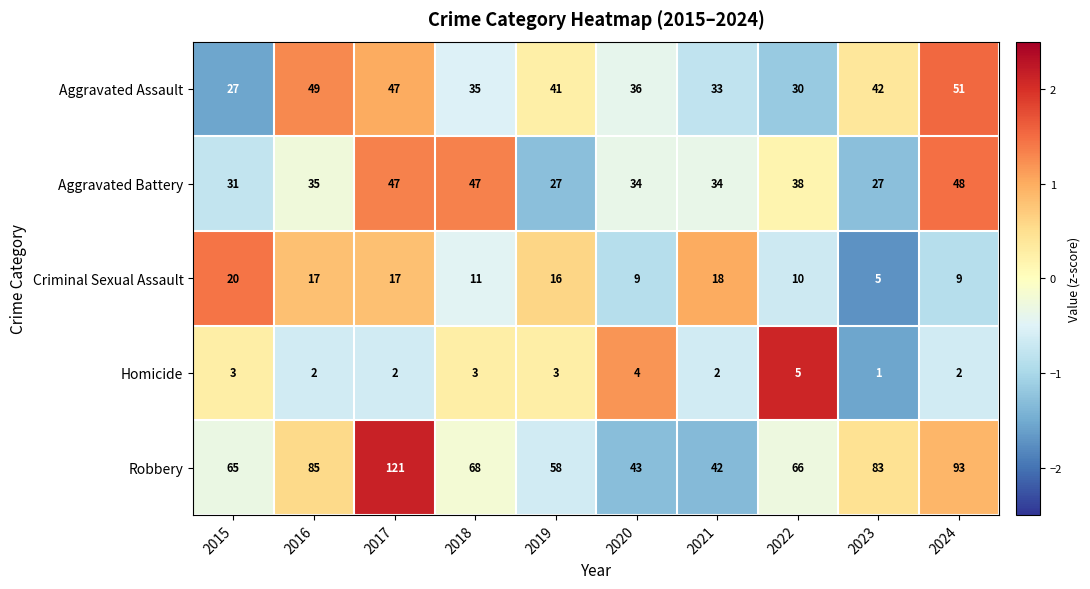

What is the maximum value for Aggravated Assault?

51